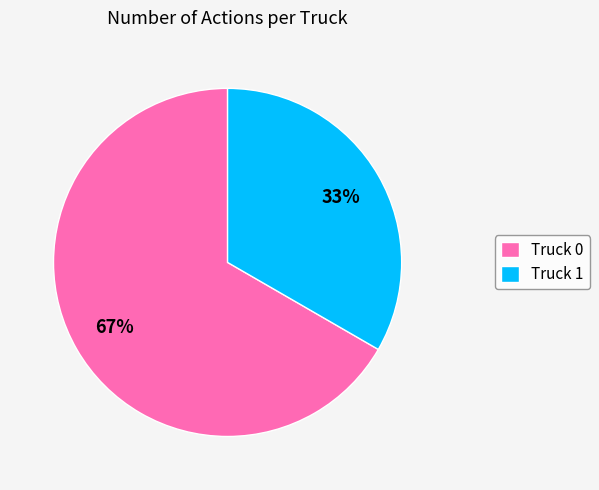

How many segments does this pie chart have?

2